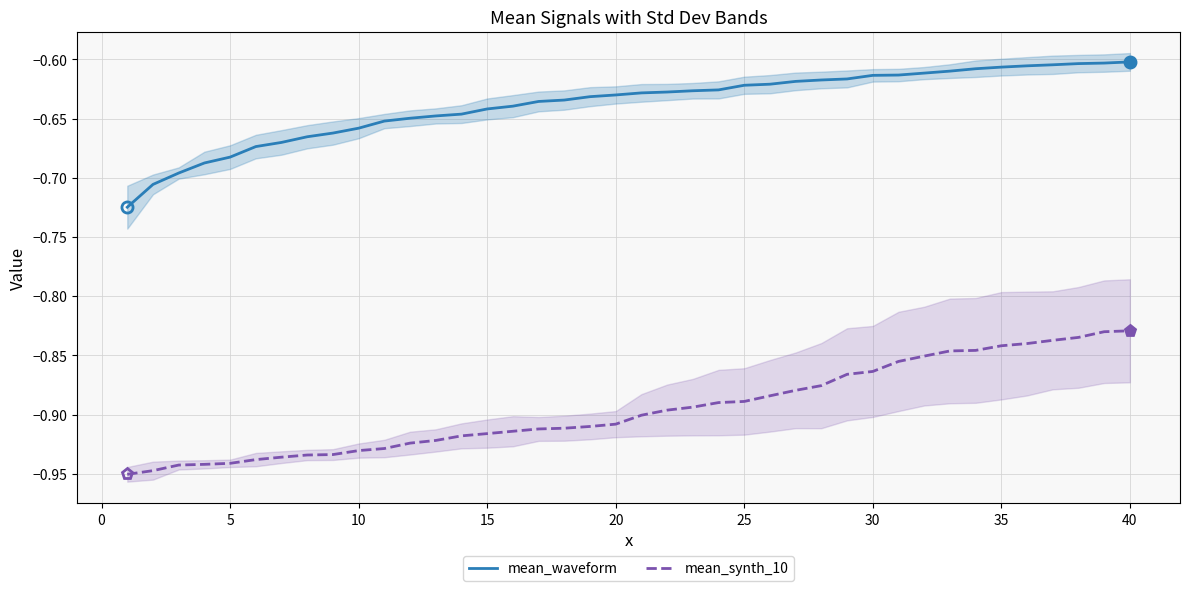

True or false: mean_synth_10 and mean_waveform cross at least once.

False